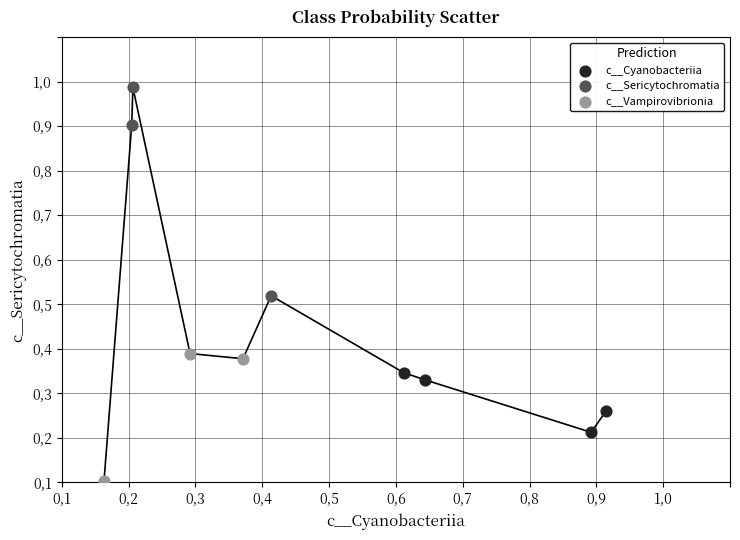

What are all the series names shown in the legend?

c__Cyanobacteriia, c__Sericytochromatia, c__Vampirovibrionia